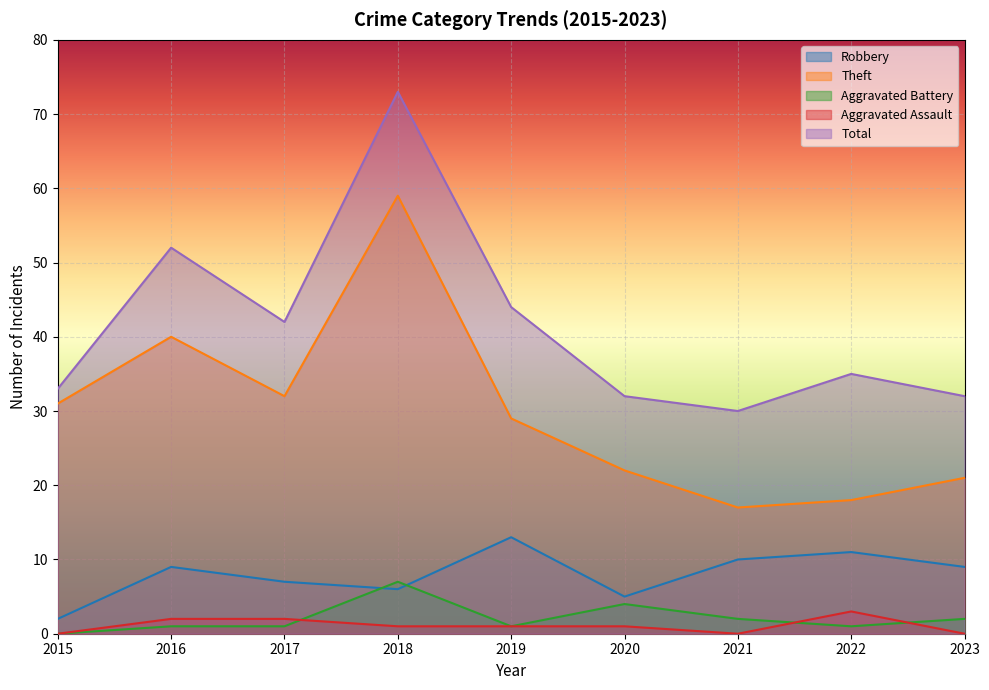

Rank the categories by Robbery value from highest to lowest.

2019, 2022, 2021, 2016, 2023, 2017, 2018, 2020, 2015